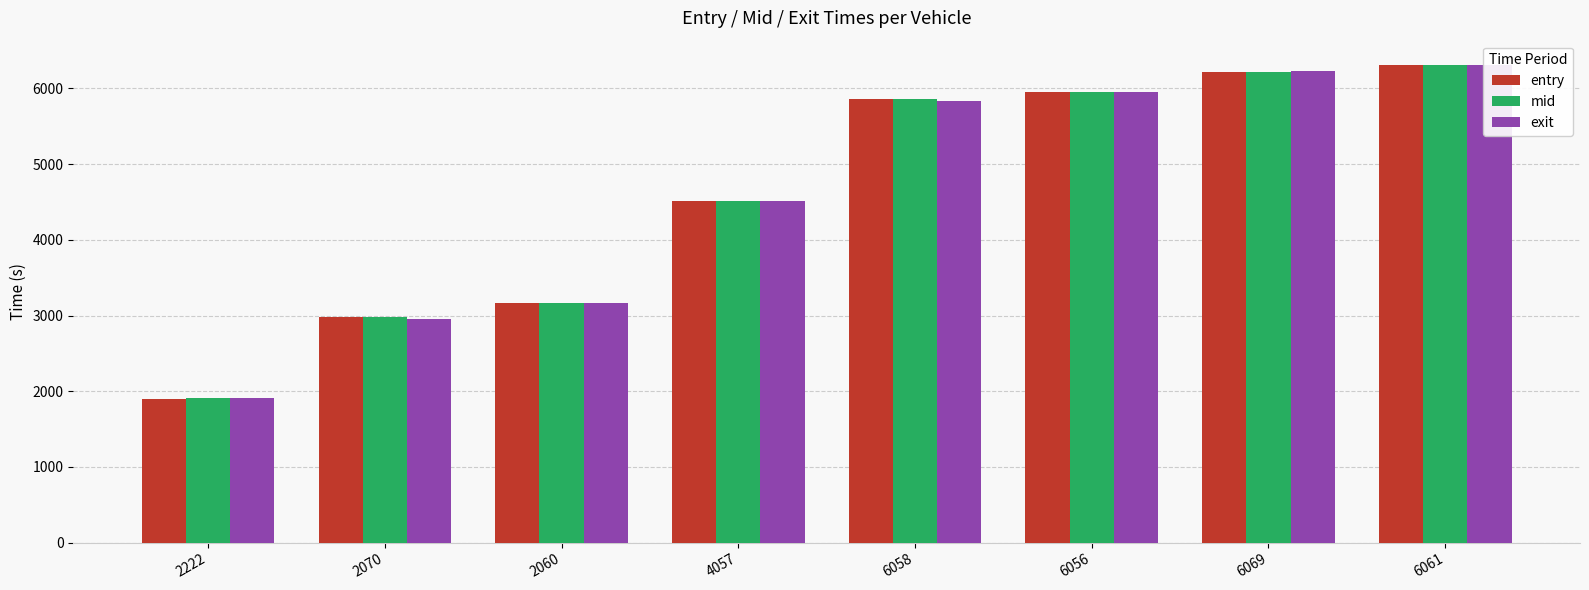

Which label corresponds to the smallest value in the chart?

2222